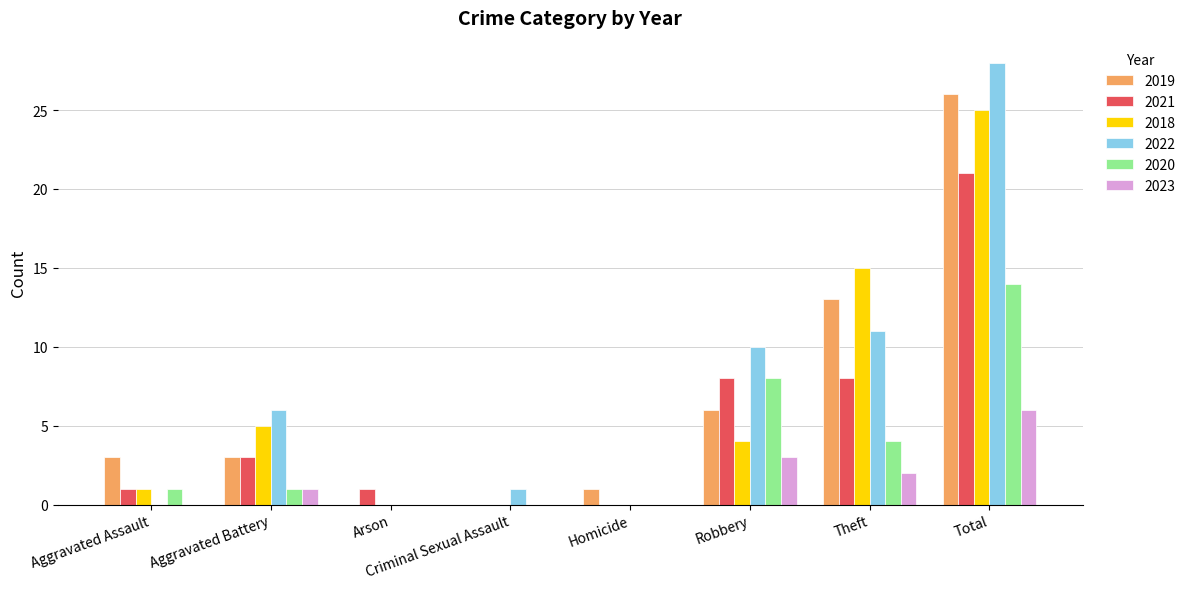

What is the sum of all 2019 values?

52